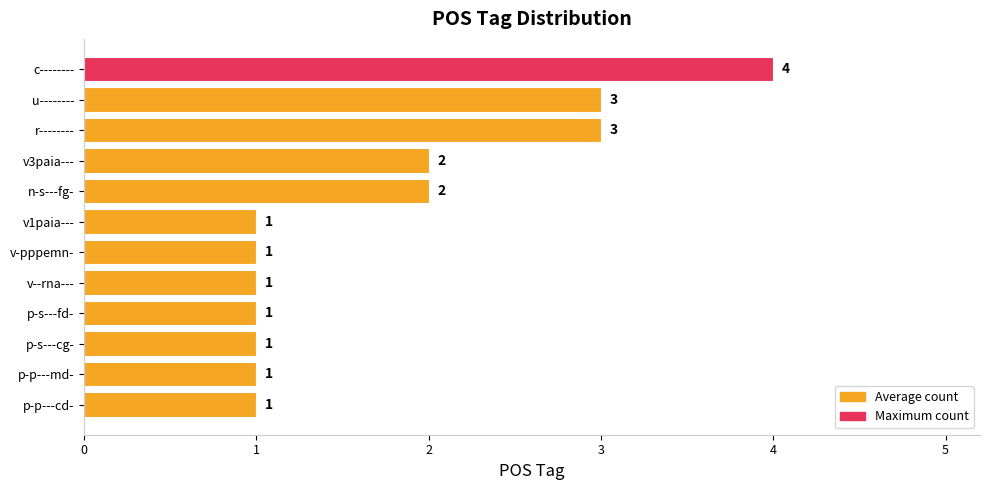

Count the values in the range 1 to 3.

11